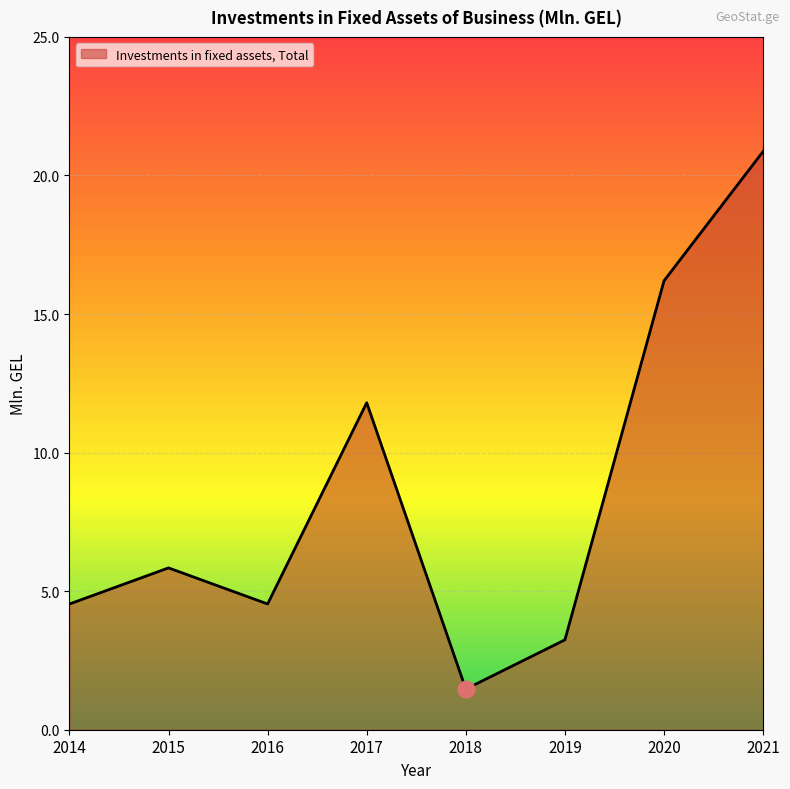

What is the smallest value displayed?

1.5